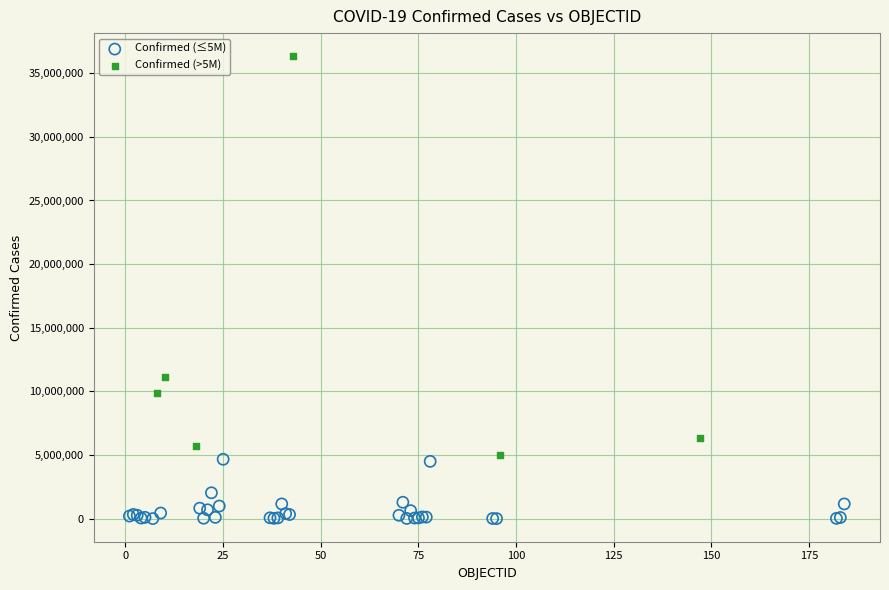

Which series reaches the minimum Y coordinate?

Confirmed (≤5M)